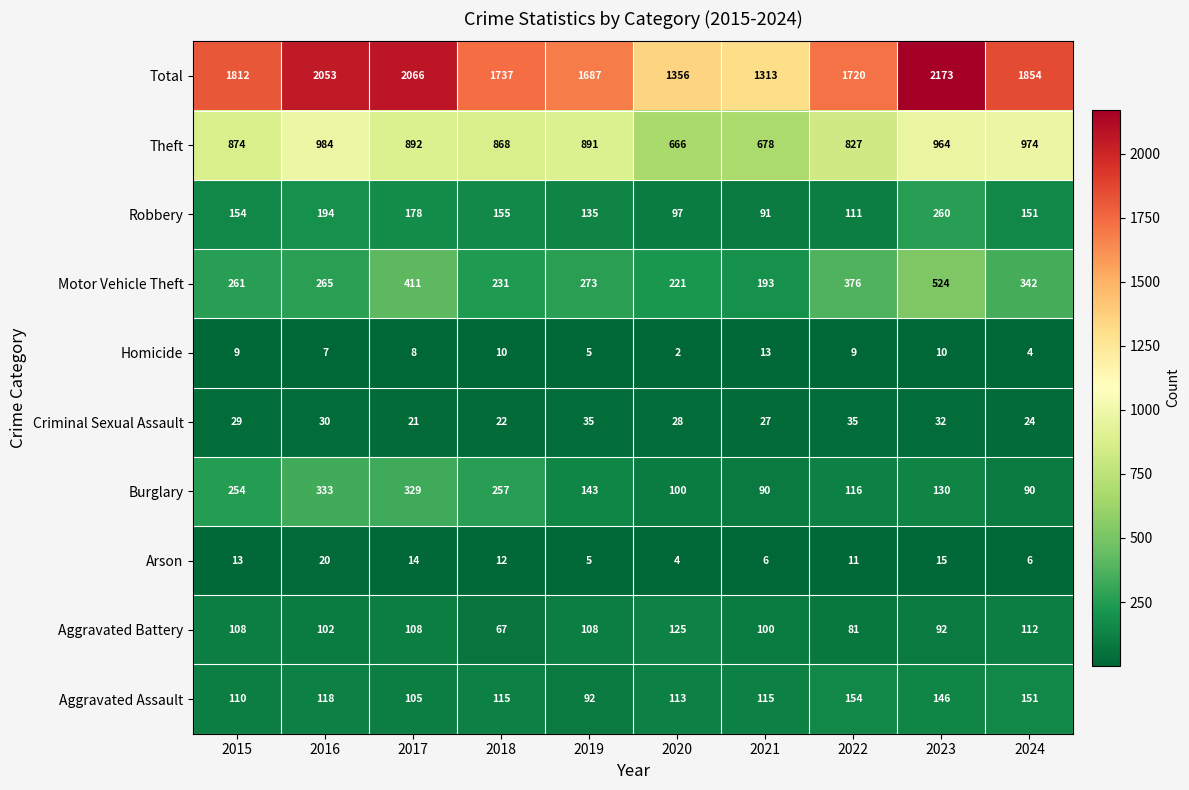

Which category has the lowest value across all series?

2020